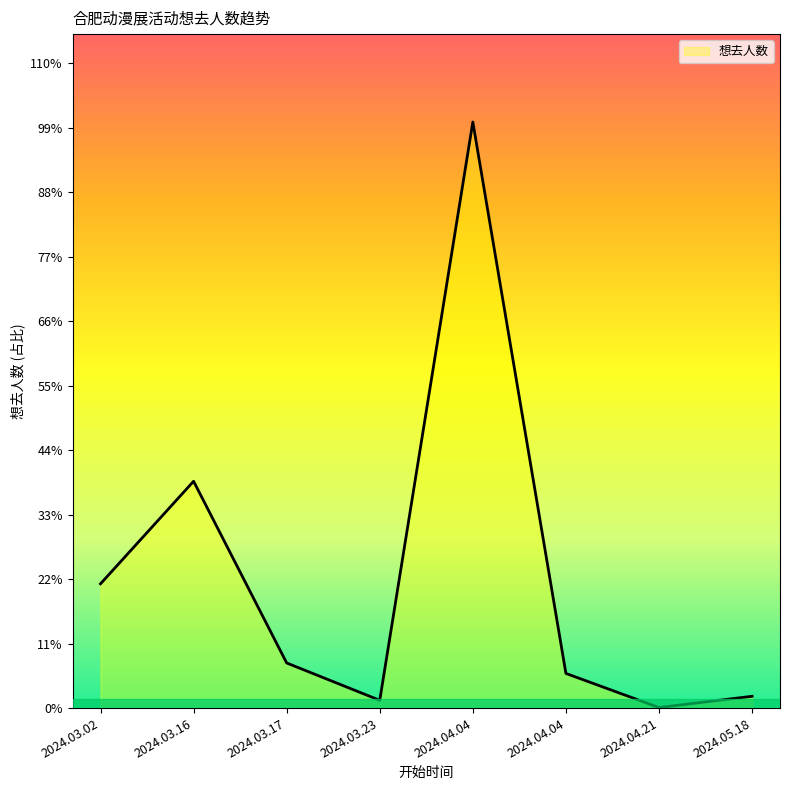

Where is the first local minimum?

2024.03.23